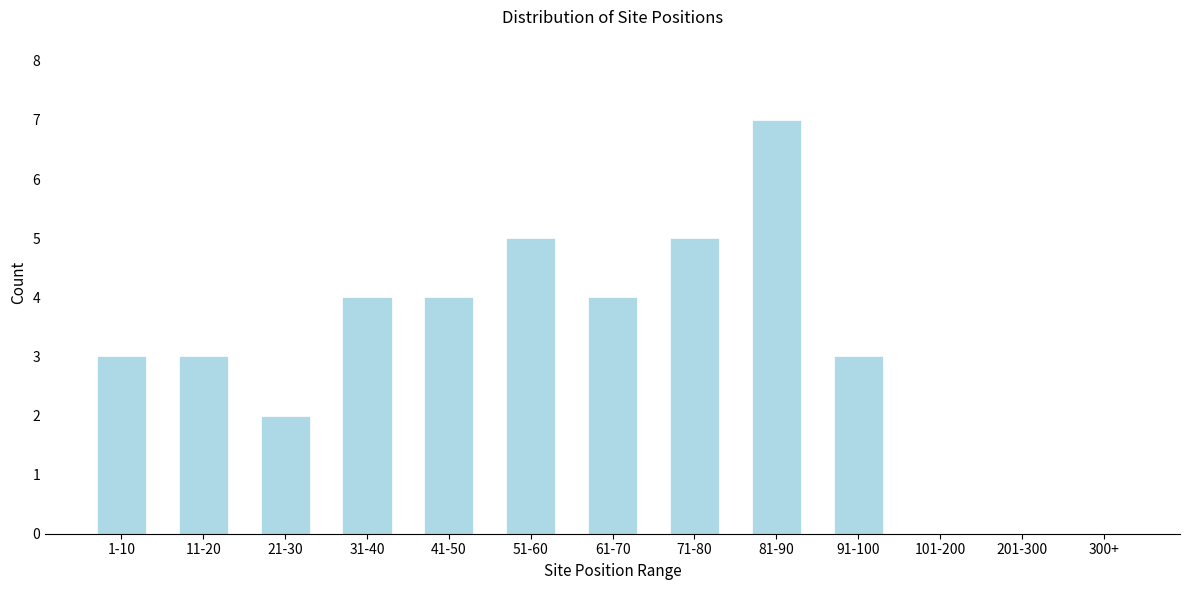

Reading right to left, what are all the values shown in this chart?

300+=0	201-300=0	101-200=0	91-100=3	81-90=7	71-80=5	61-70=4	51-60=5	41-50=4	31-40=4	21-30=2	11-20=3	1-10=3